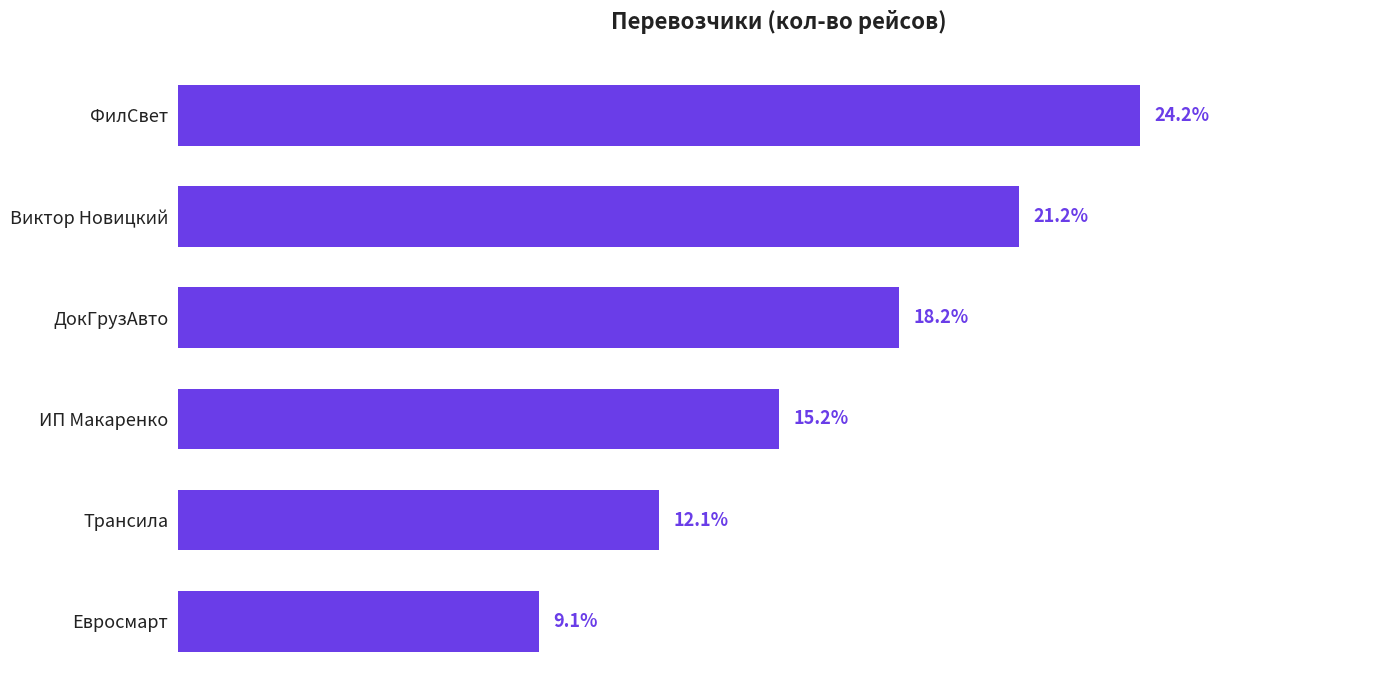

Does the chart contain any negative values?

No